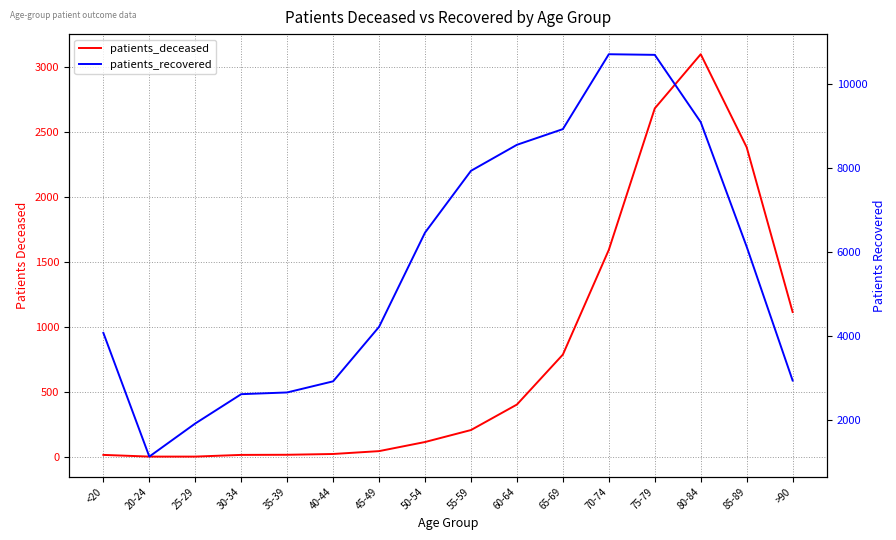

Reading left to right, extract all data points from this chart.

patients_deceased: <20=16	20-24=3	25-29=3	30-34=16	35-39=17	40-44=23	45-49=45	50-54=115	55-59=207	60-64=403	65-69=787	70-74=1592	75-79=2679	80-84=3095	85-89=2380	>90=1114
patients_recovered: <20=4067	20-24=1118	25-29=1907	30-34=2606	35-39=2647	40-44=2912	45-49=4211	50-54=6457	55-59=7930	60-64=8550	65-69=8924	70-74=10709	75-79=10694	80-84=9090	85-89=6121	>90=2931